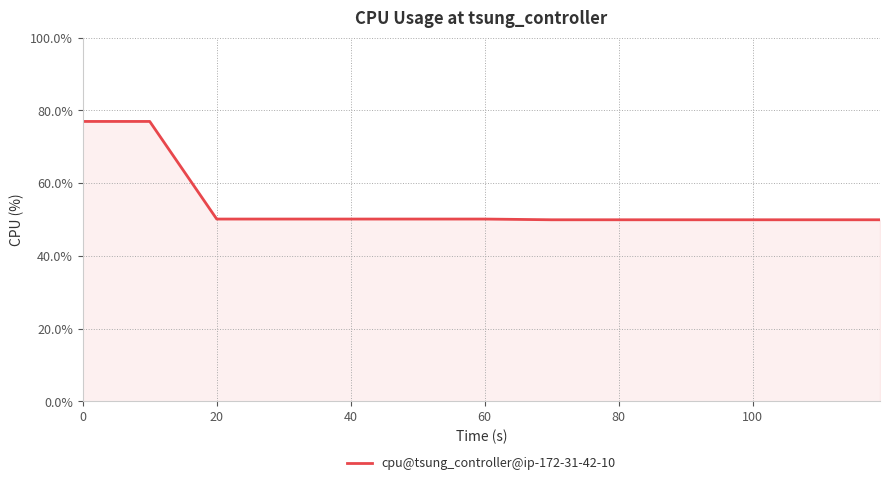

Does the chart display data point markers on the line(s)?

No